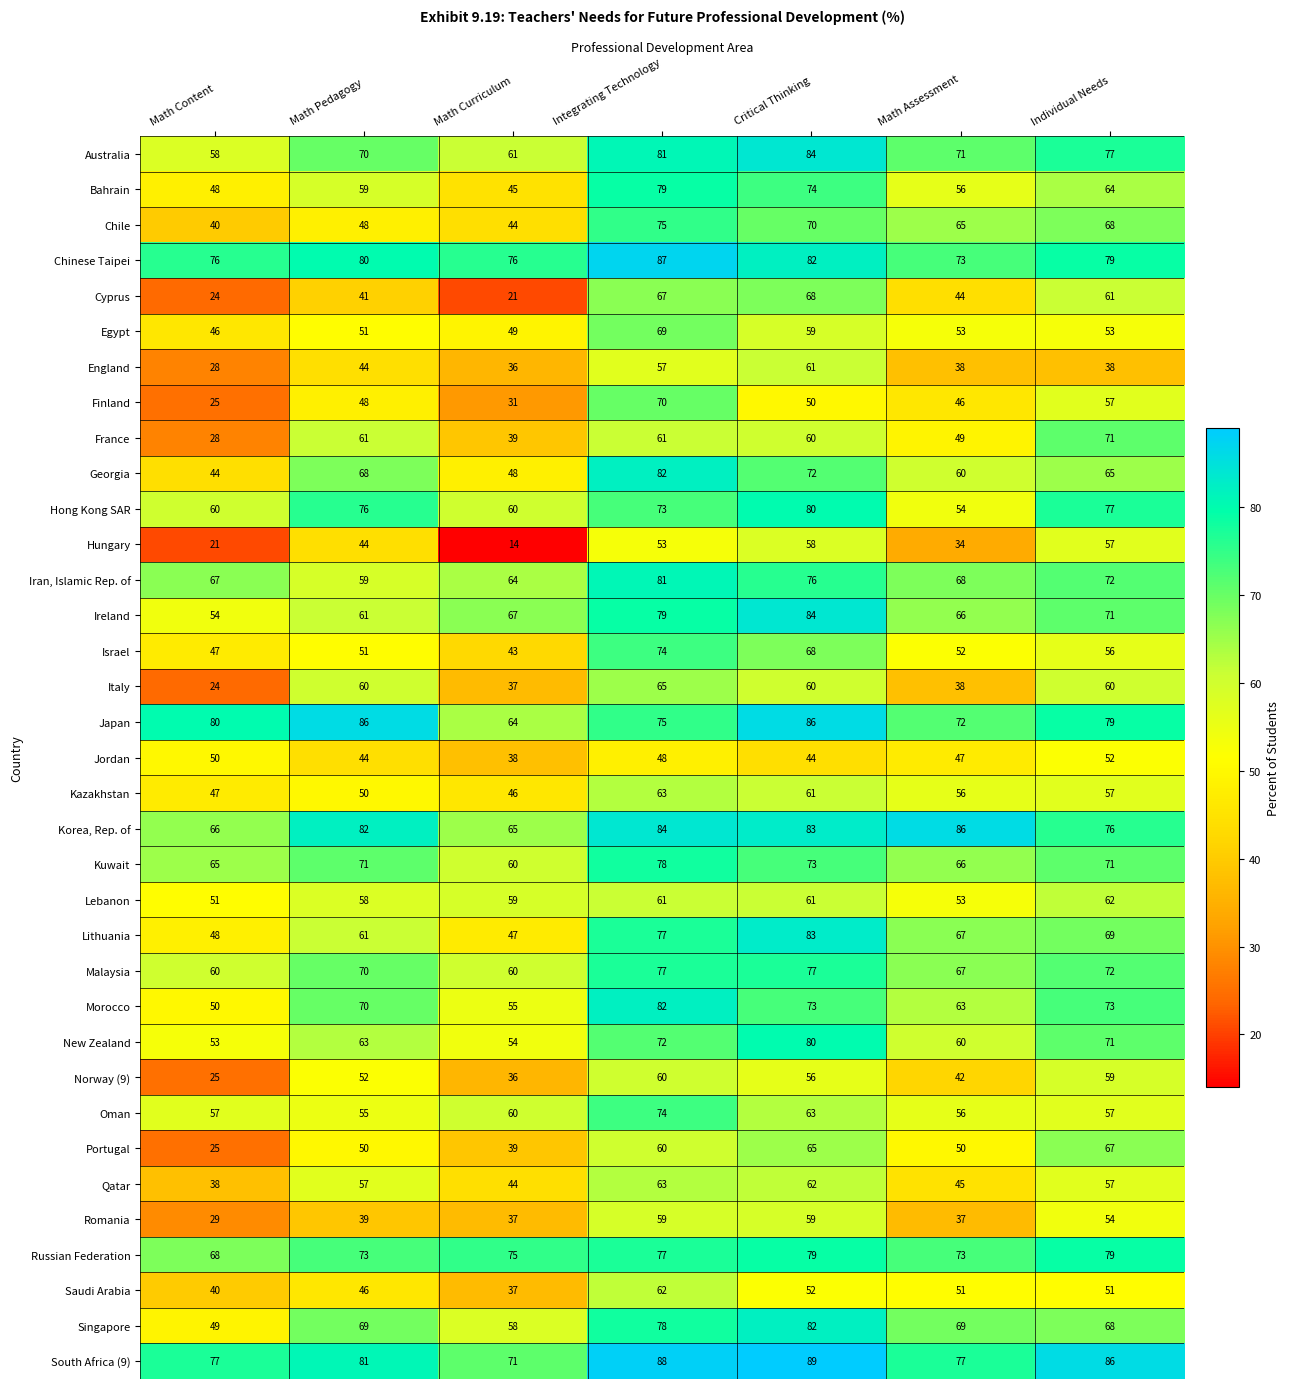

True or false: Chinese Taipei has a value of 120 at Math Pedagogy.

False